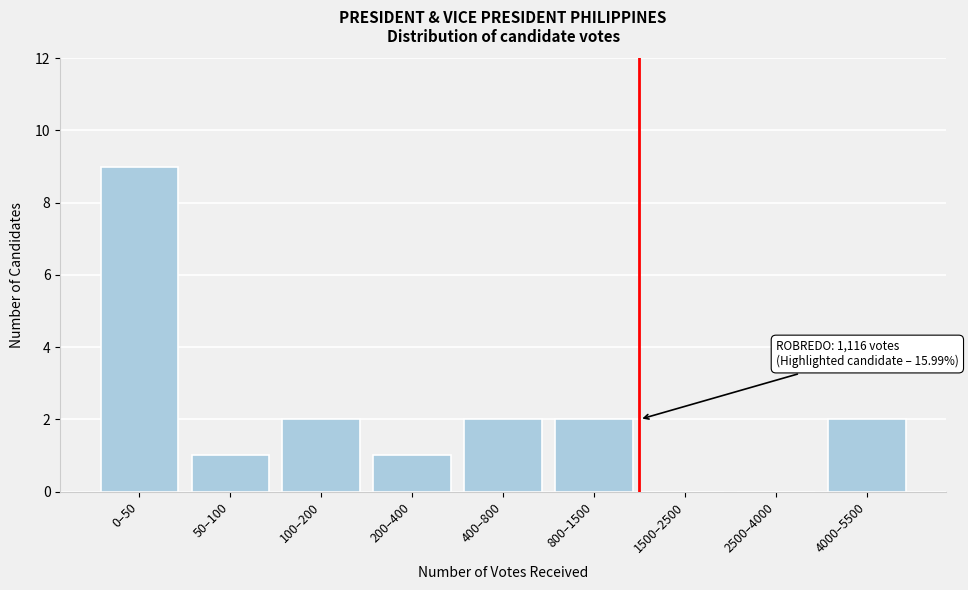

What is the greatest value displayed?

9